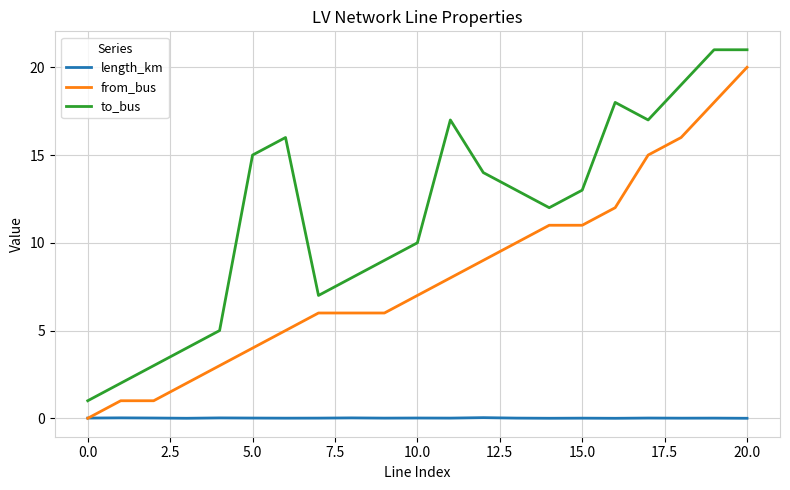

What is the highest value of the from_bus series?

20.0